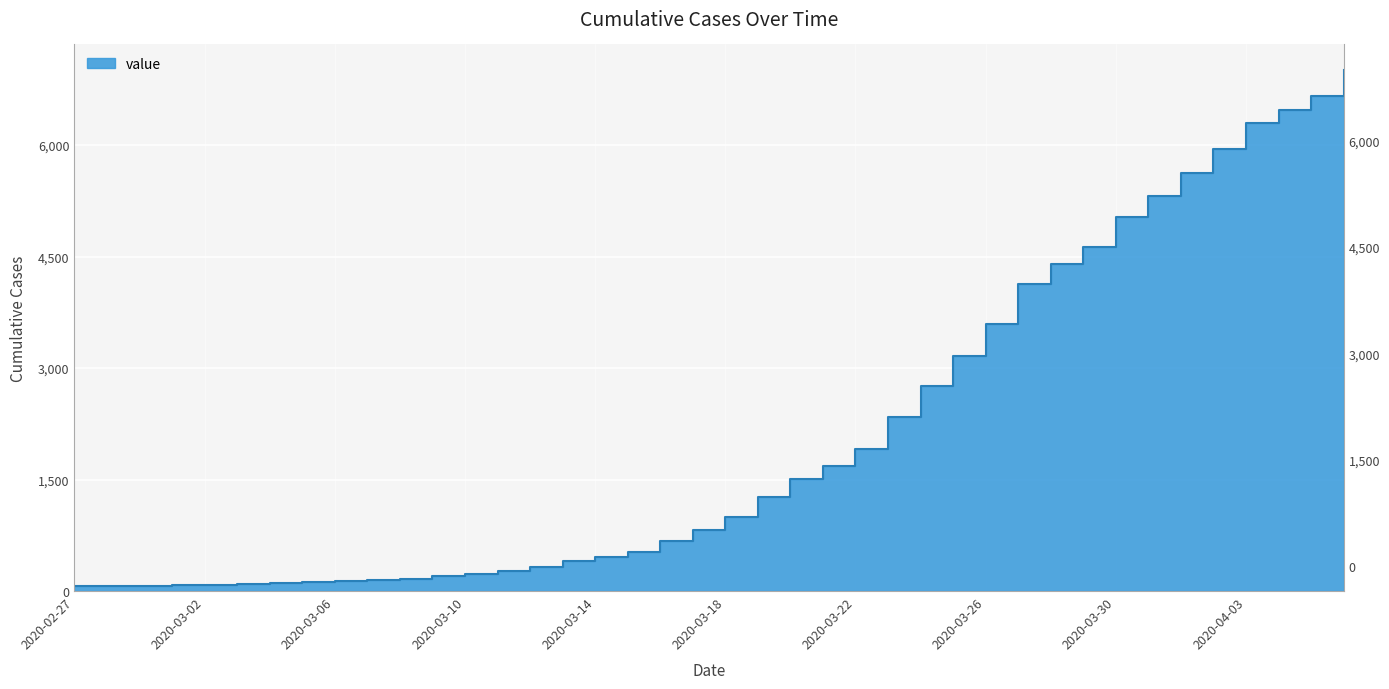

True or false: there are more than 0 points higher than both neighbors.

False